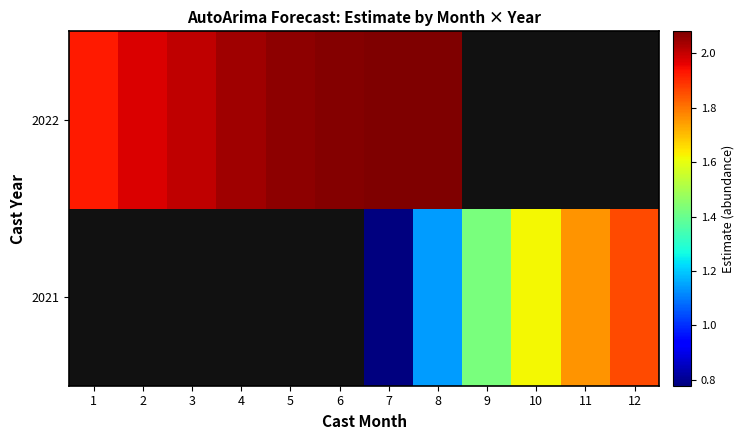

At 9, list the series in order from largest to smallest.

2021, 2022